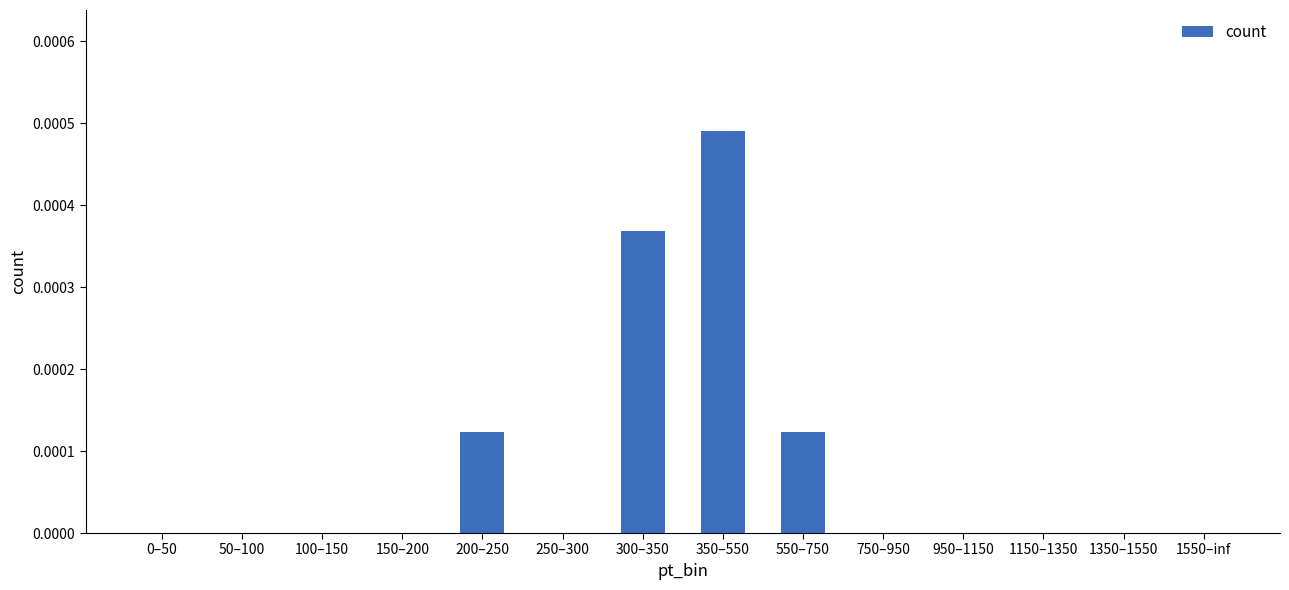

Which label corresponds to the largest value in the chart?

350–550